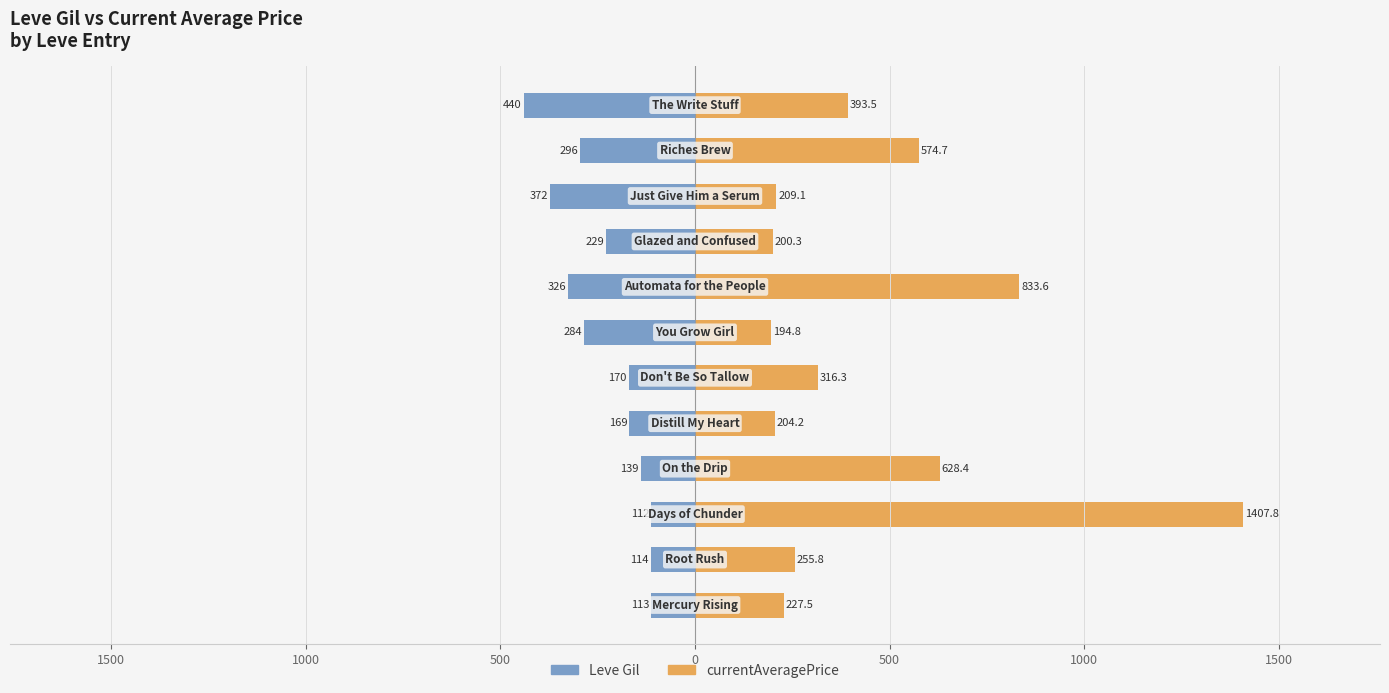

How many values in the Leve Gil series exceed -170?

5